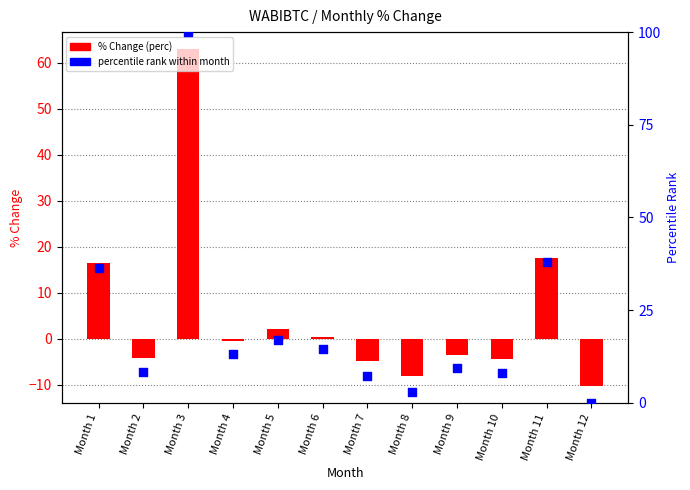

At which category is the sum across all series the highest?

Month 3